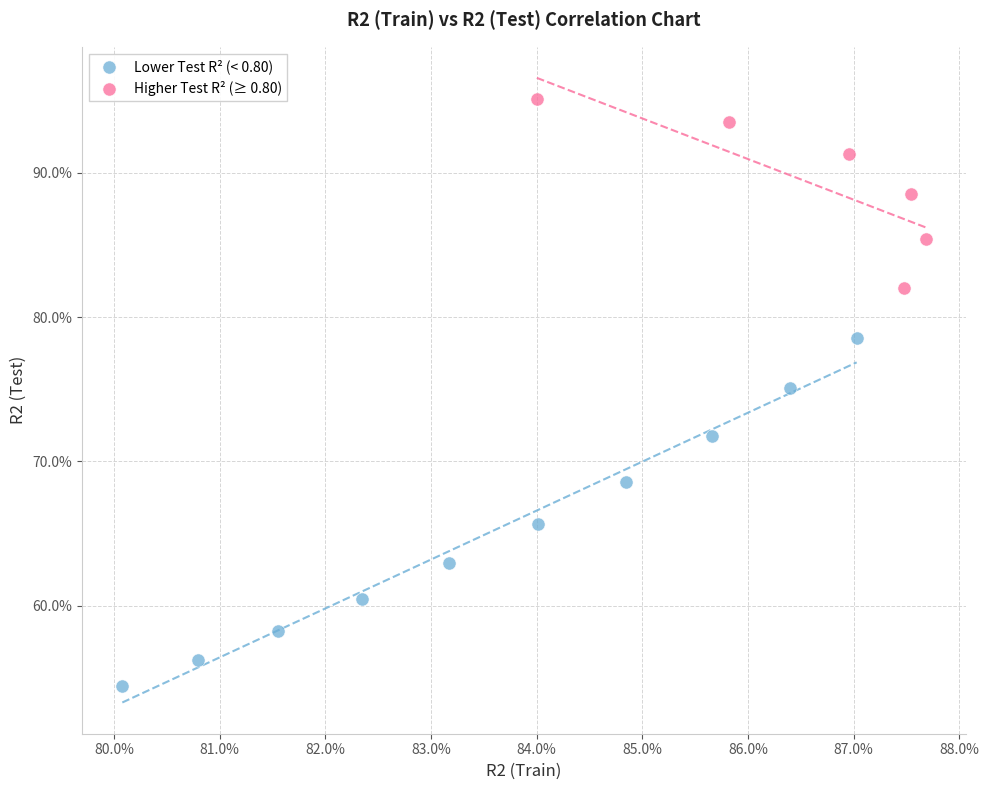

Which series reaches the maximum Y coordinate?

Higher Test R² (≥ 0.80)